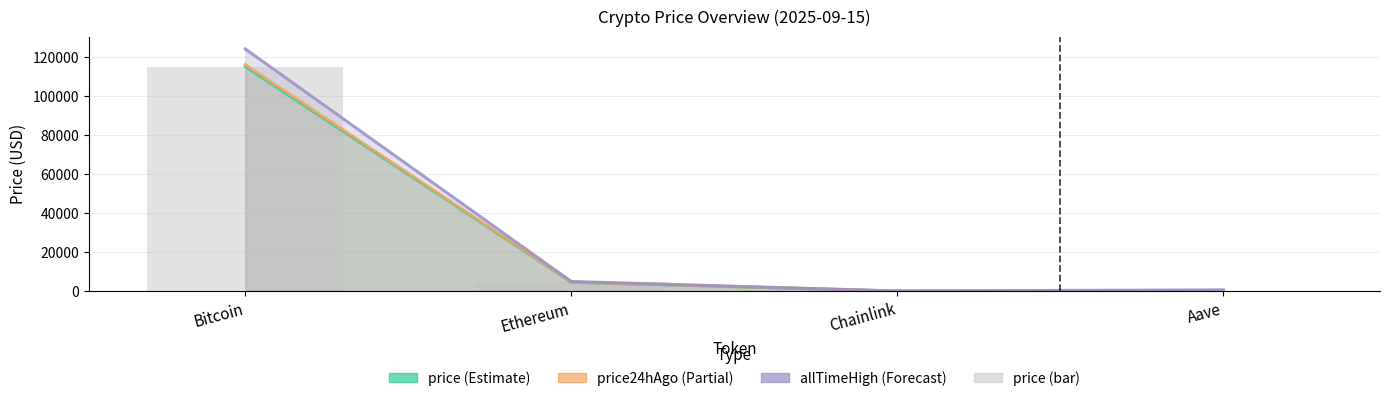

What is the label of the 3rd bar from the left?

Chainlink